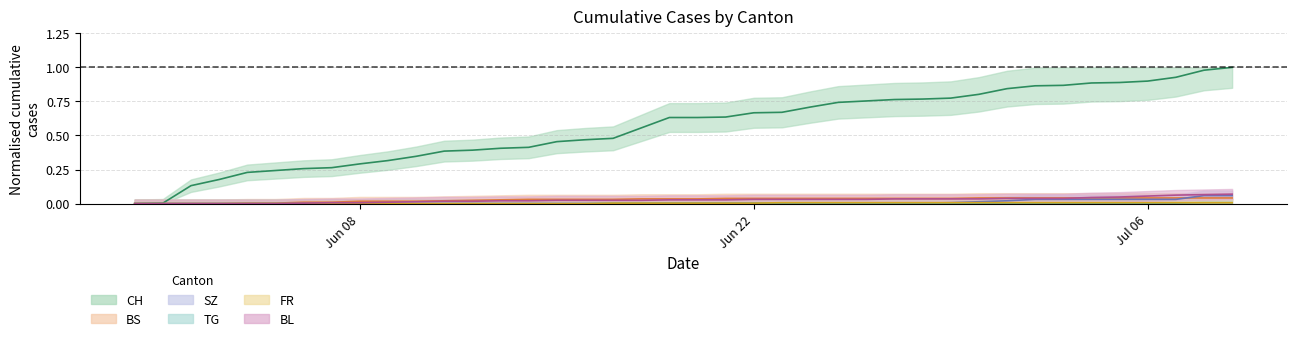

Read the CH value at 2020-06-04.

0.2